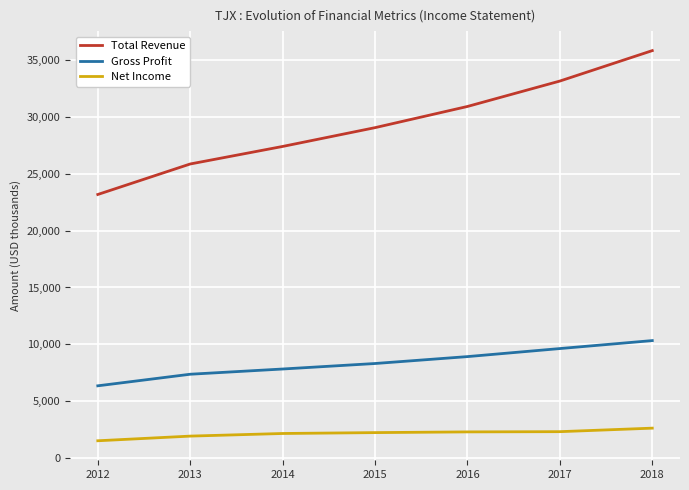

What are all the series names shown in the legend?

Total Revenue, Gross Profit, Net Income